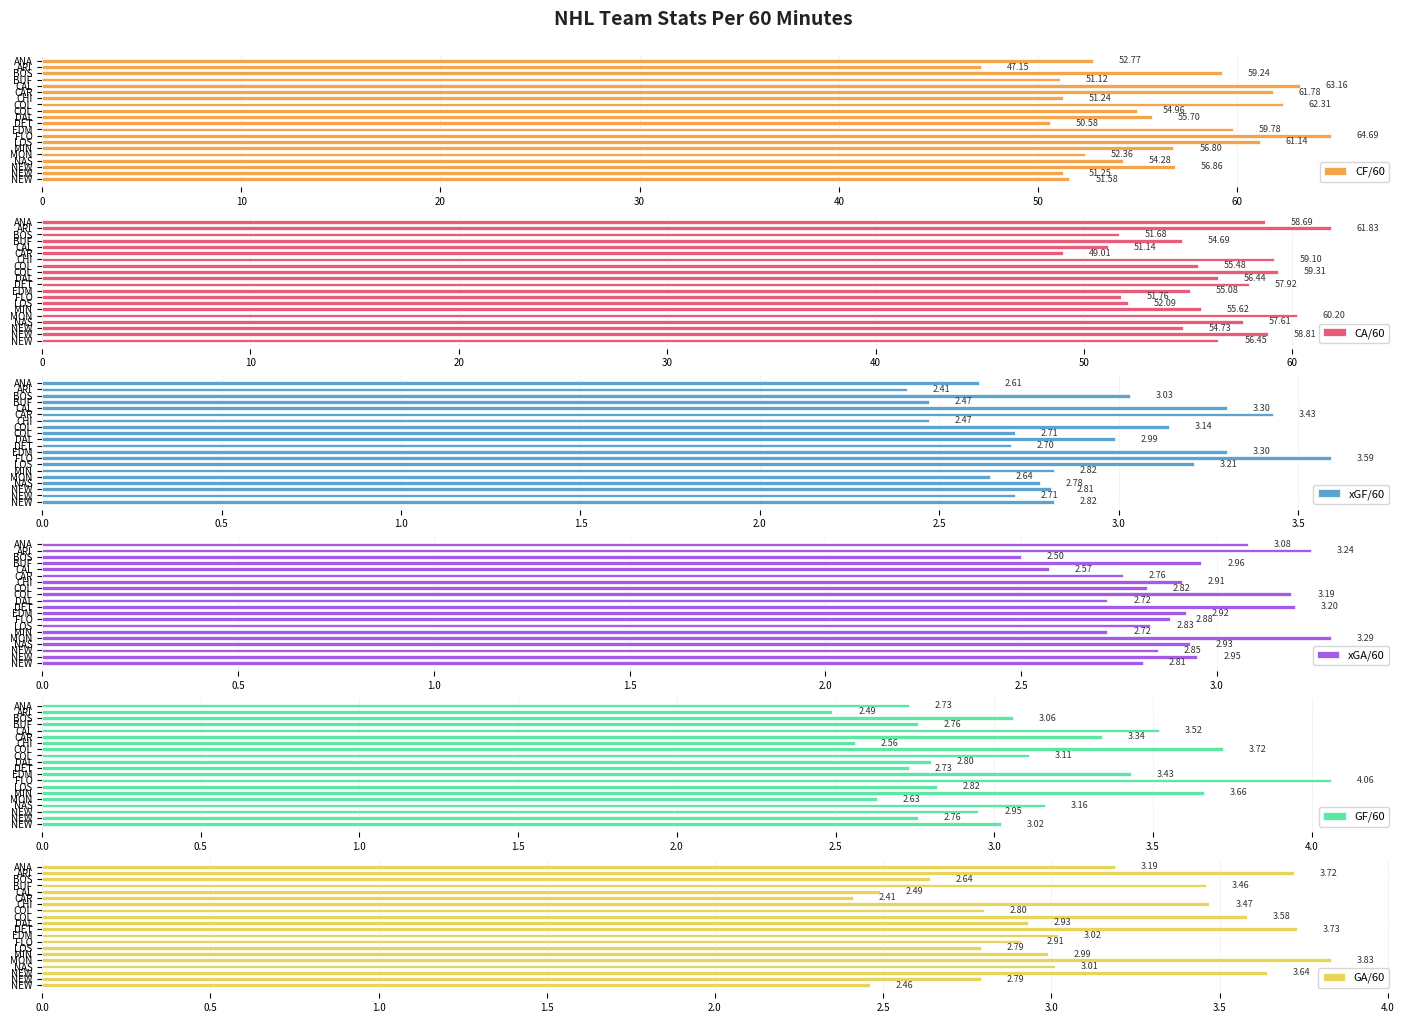

Rank the series by their maximum value, from highest to lowest.

CF/60, CA/60, GF/60, GA/60, xGF/60, xGA/60